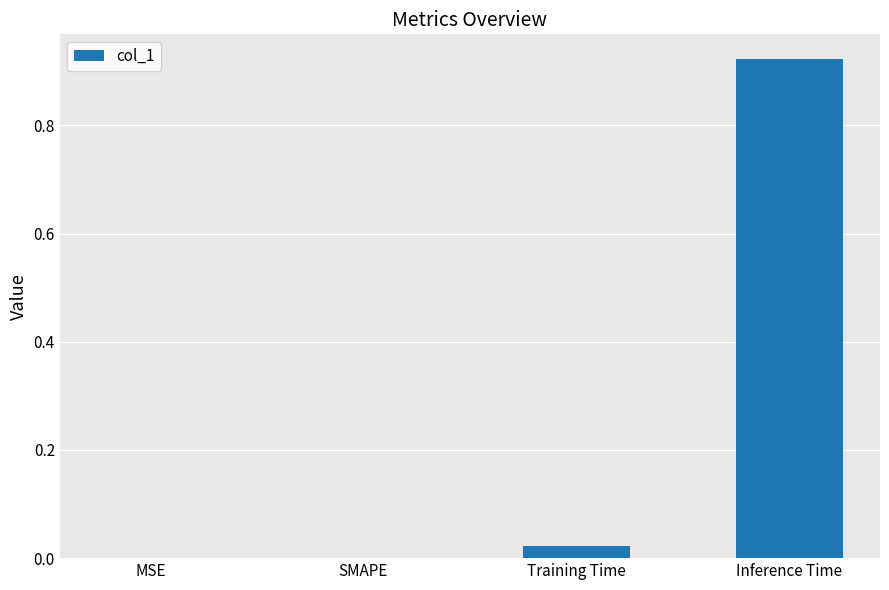

Is it true that the value at MSE is 0.6?

False